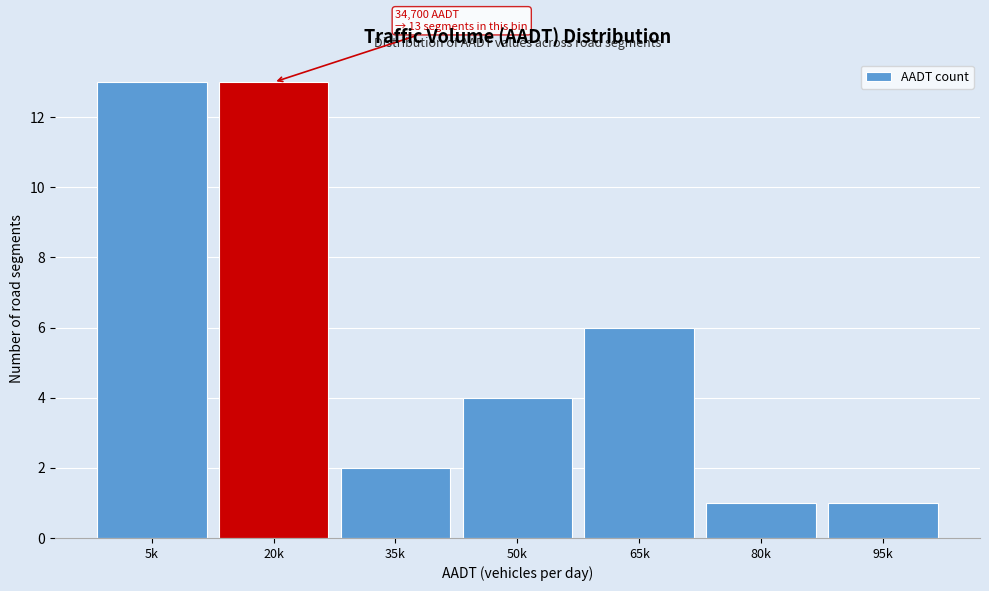

Reading left to right, list all the values displayed in this chart.

13	13	2	4	6	1	1